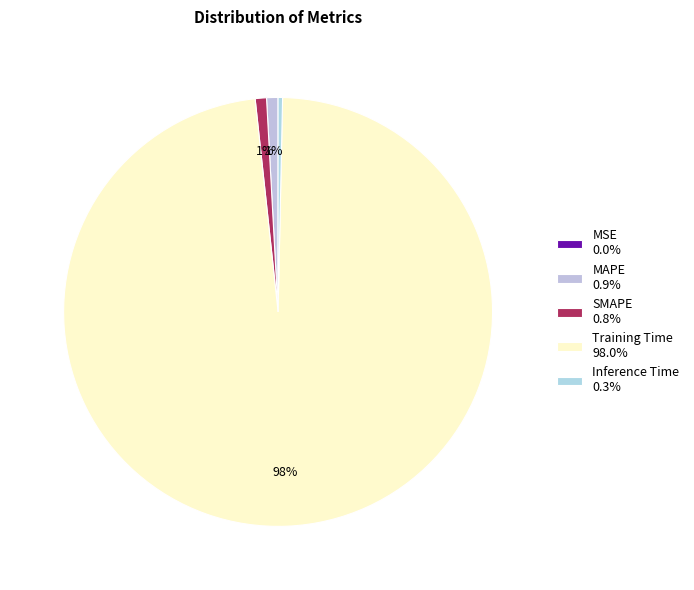

Which category accounts for the majority?

Training Time